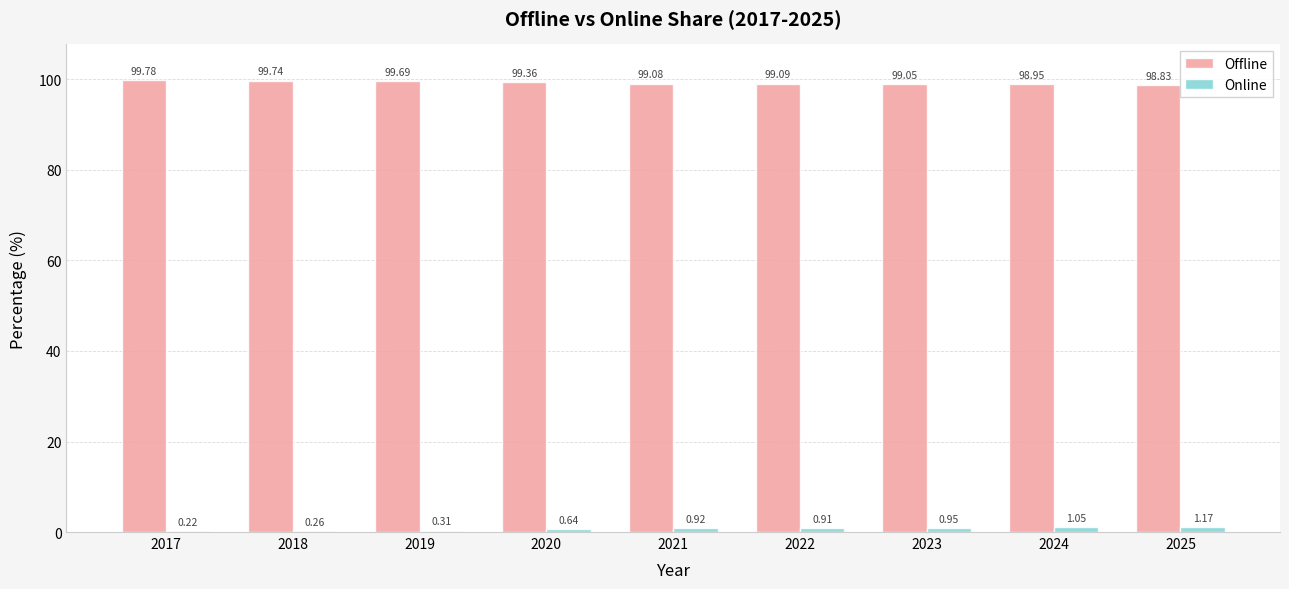

Is the value of Offline at 2017 greater than the value of Online at 2019?

Yes